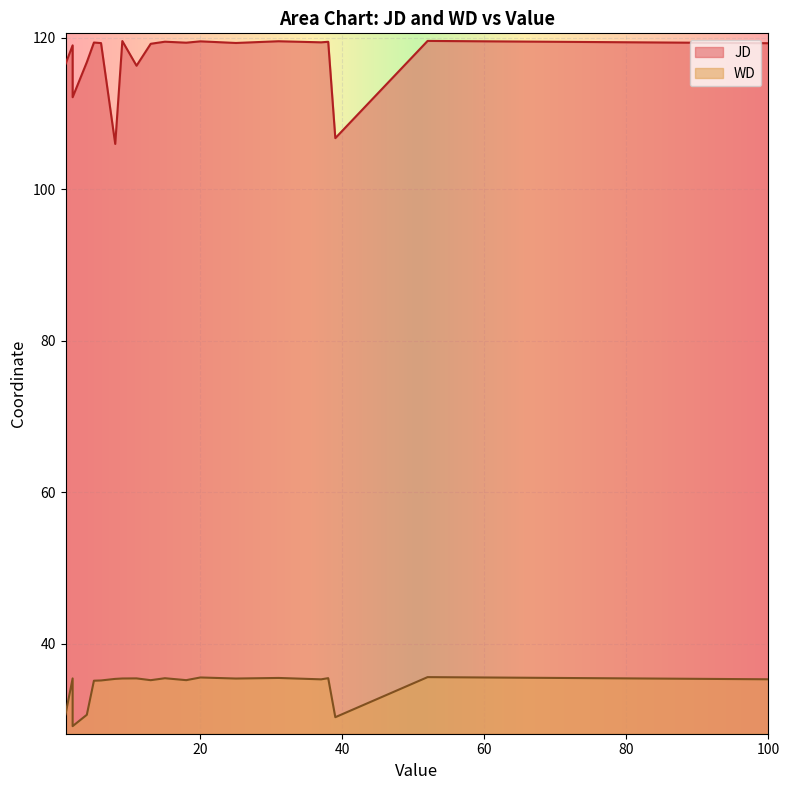

Which category has the highest value in the JD series?

52